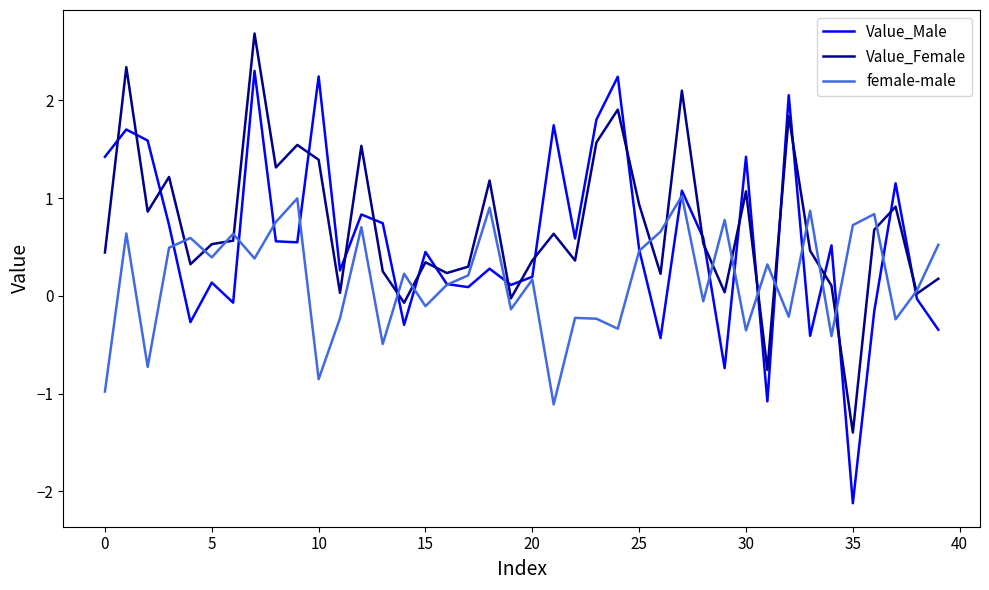

What is the difference between the maximum and second lowest values in the Value_Male series?

3.4